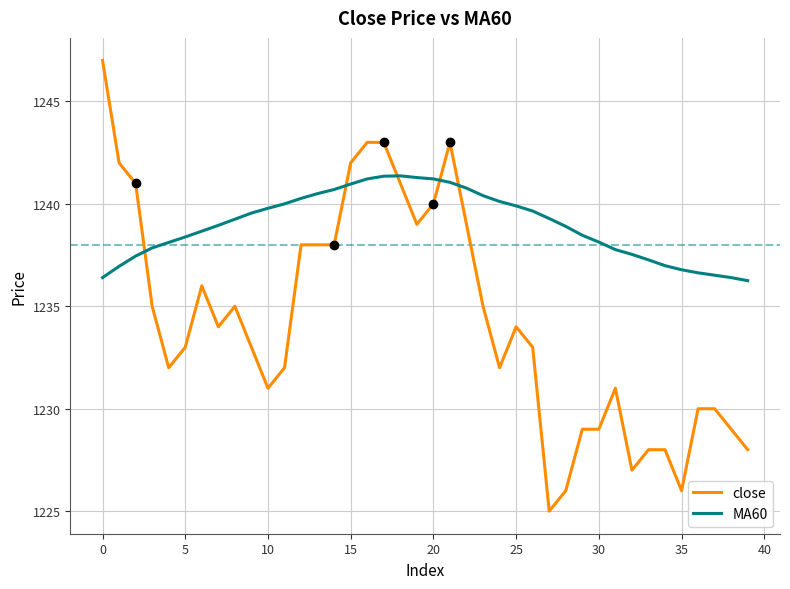

How many lines are shown in the chart?

2